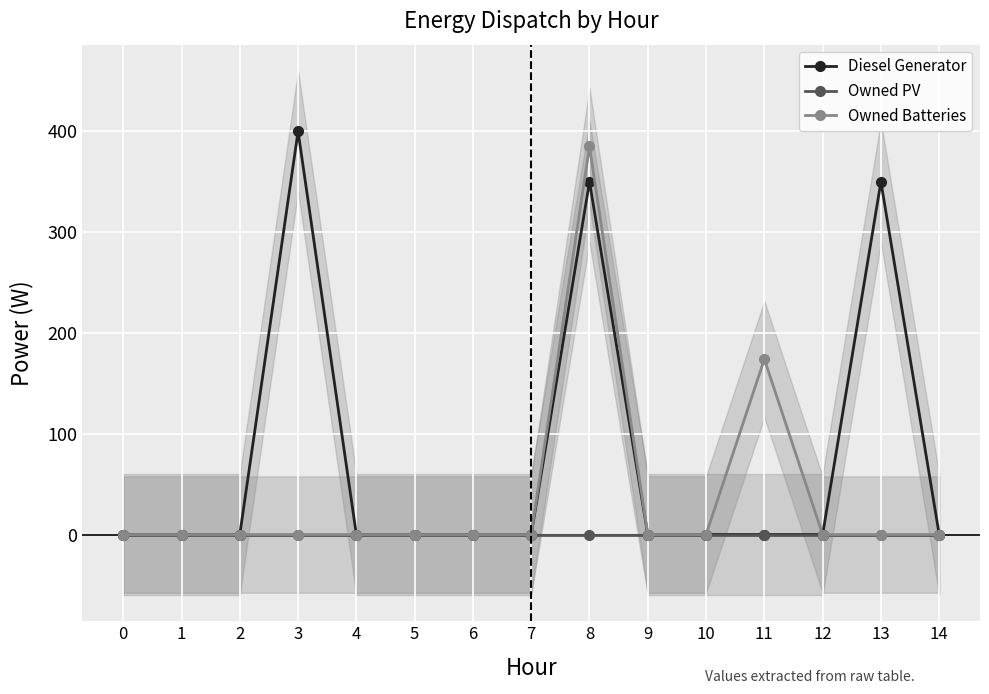

True or false: Owned PV and Owned Batteries intersect in this chart.

False